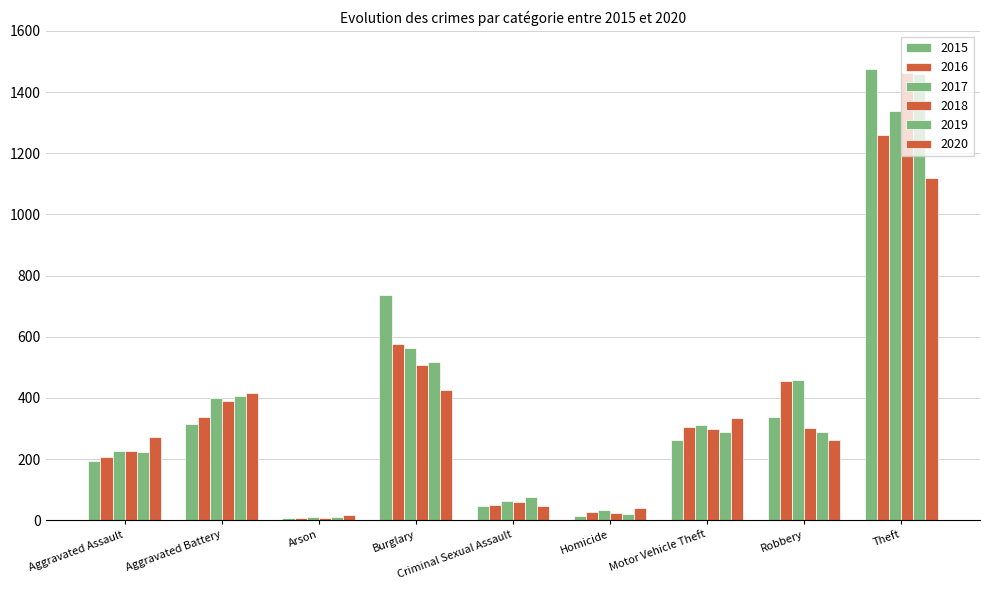

Count the number of data series in this chart.

6